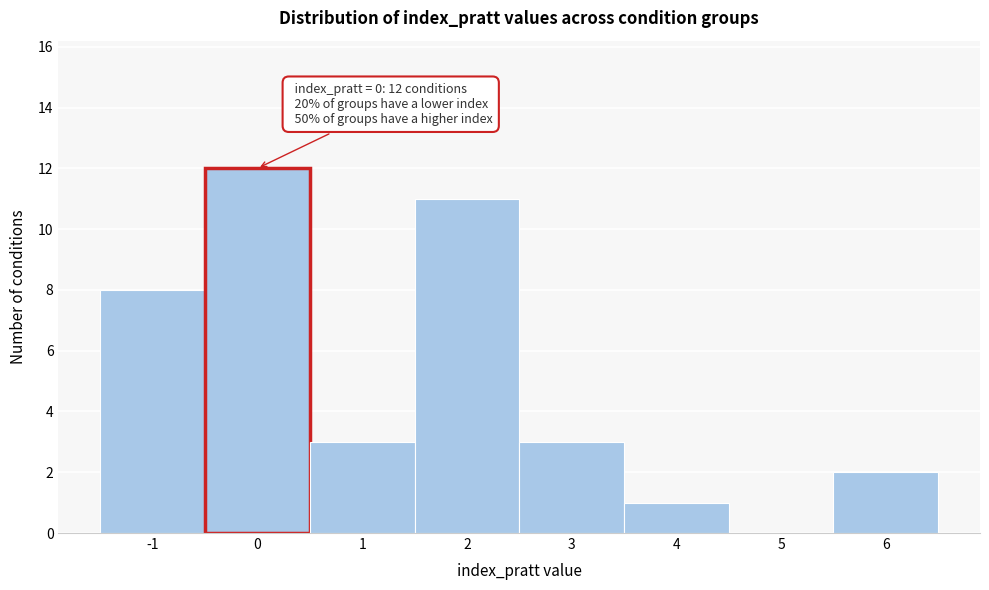

Over which range of the x-axis is the bar tallest?

-0.5 to 0.5